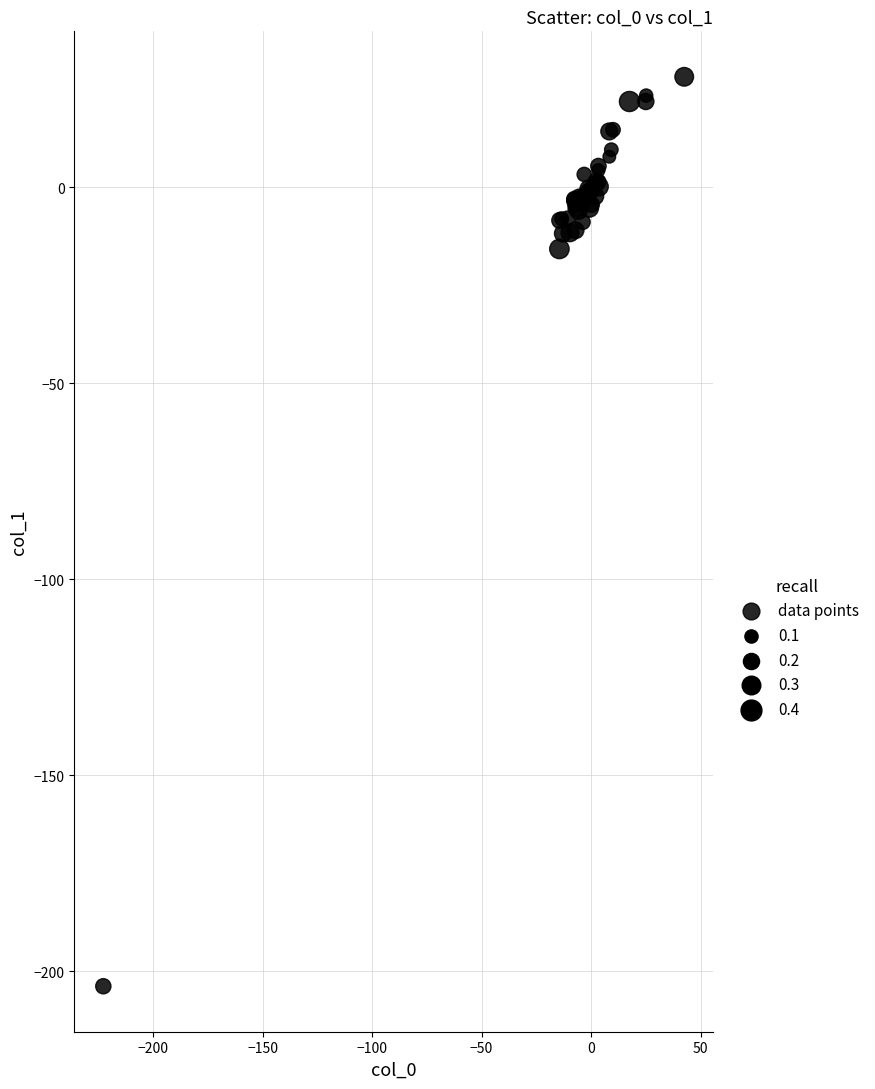

What Y value in the scatter plot is closest to -87?

-15.7